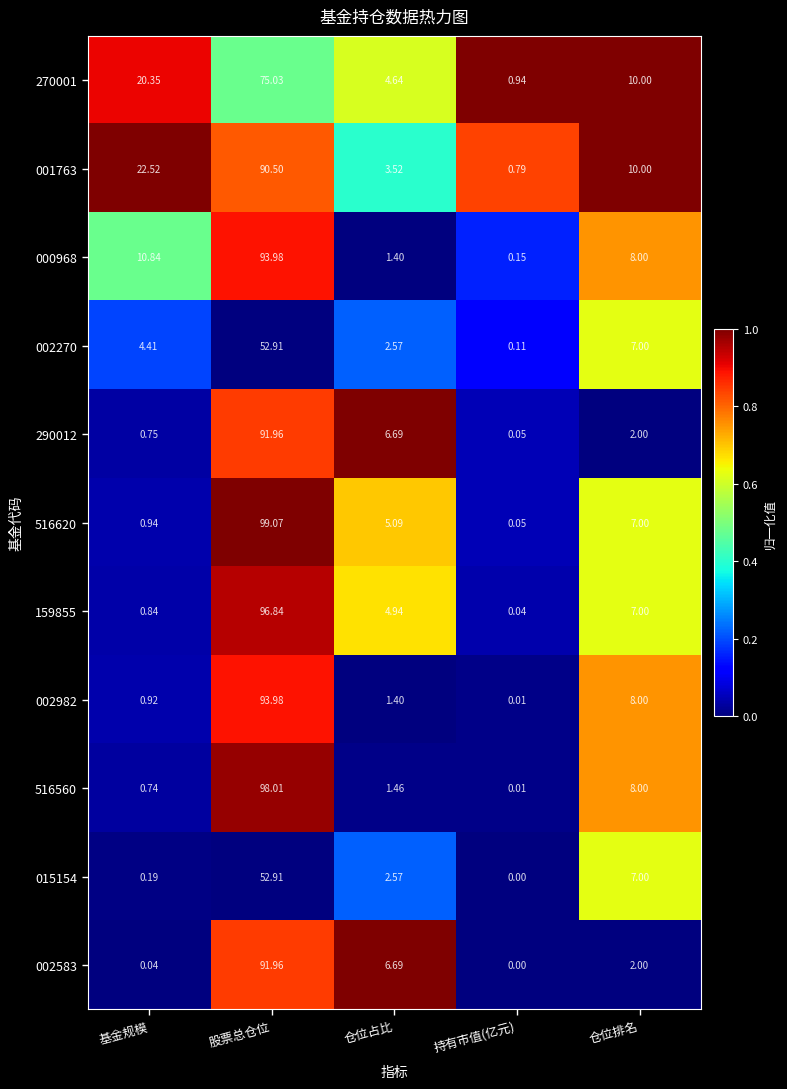

At which label is 516560 closest to 49?

仓位排名